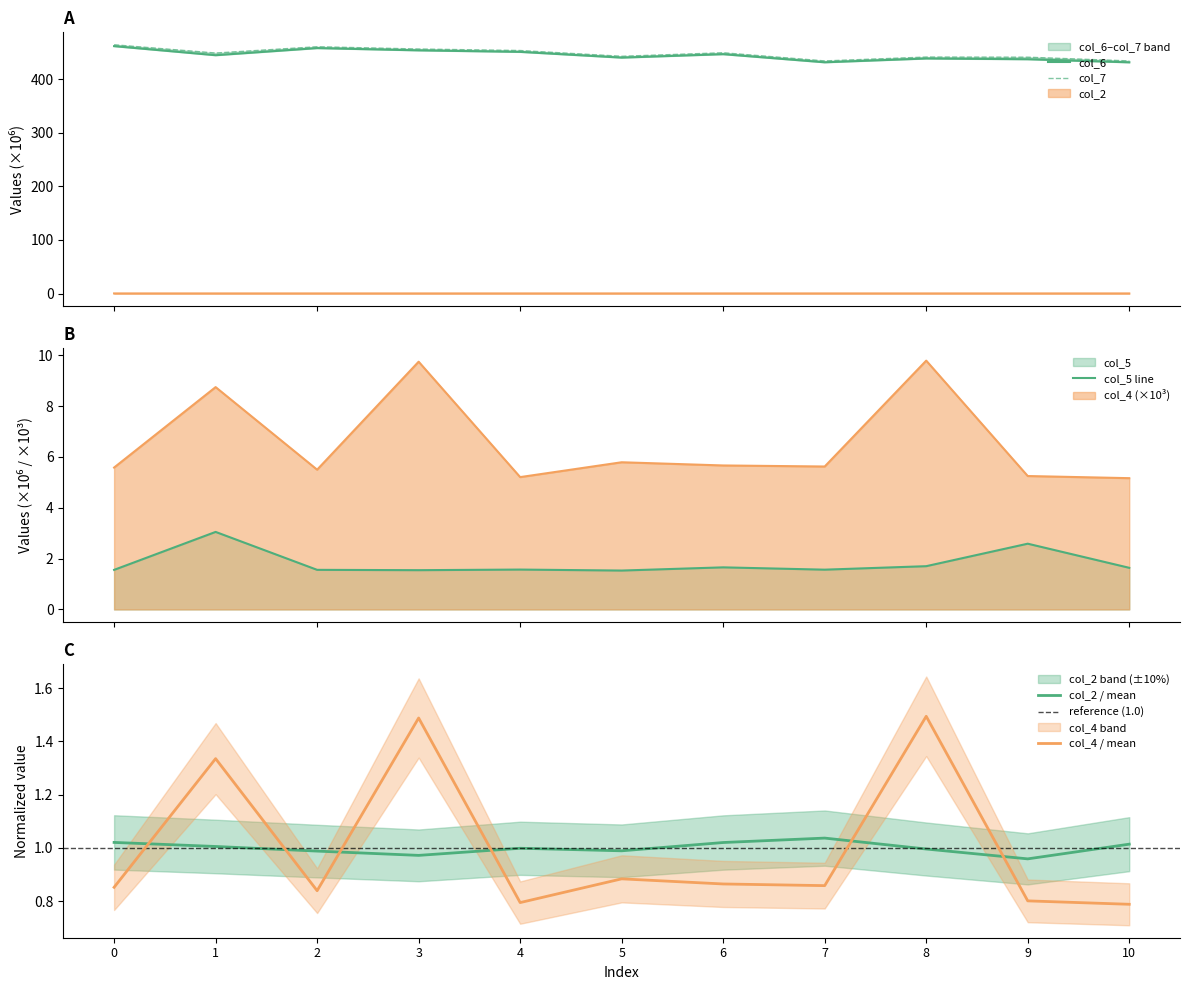

What is the minimum value for col_2?

1.0